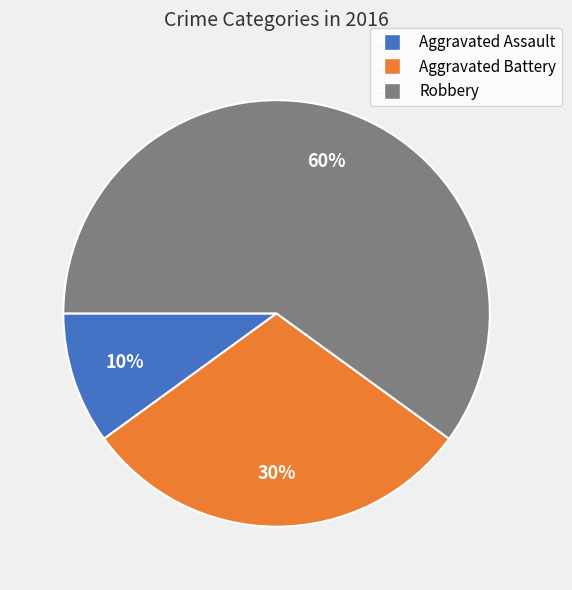

Rank the categories by value from lowest to highest.

Aggravated Assault, Aggravated Battery, Robbery